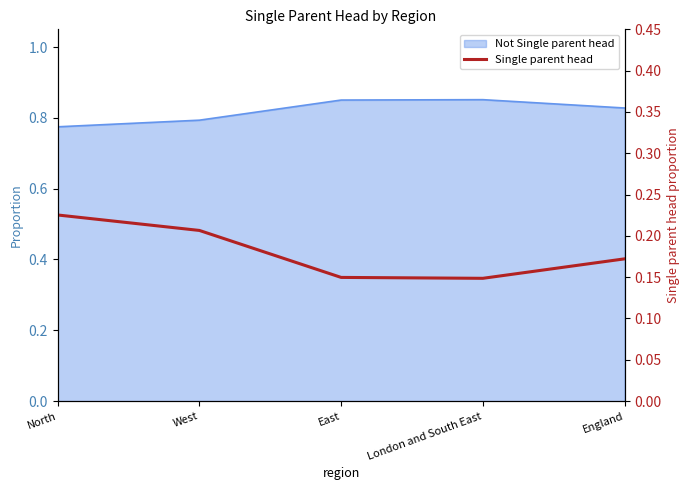

Read the value at London and South East.

0.1